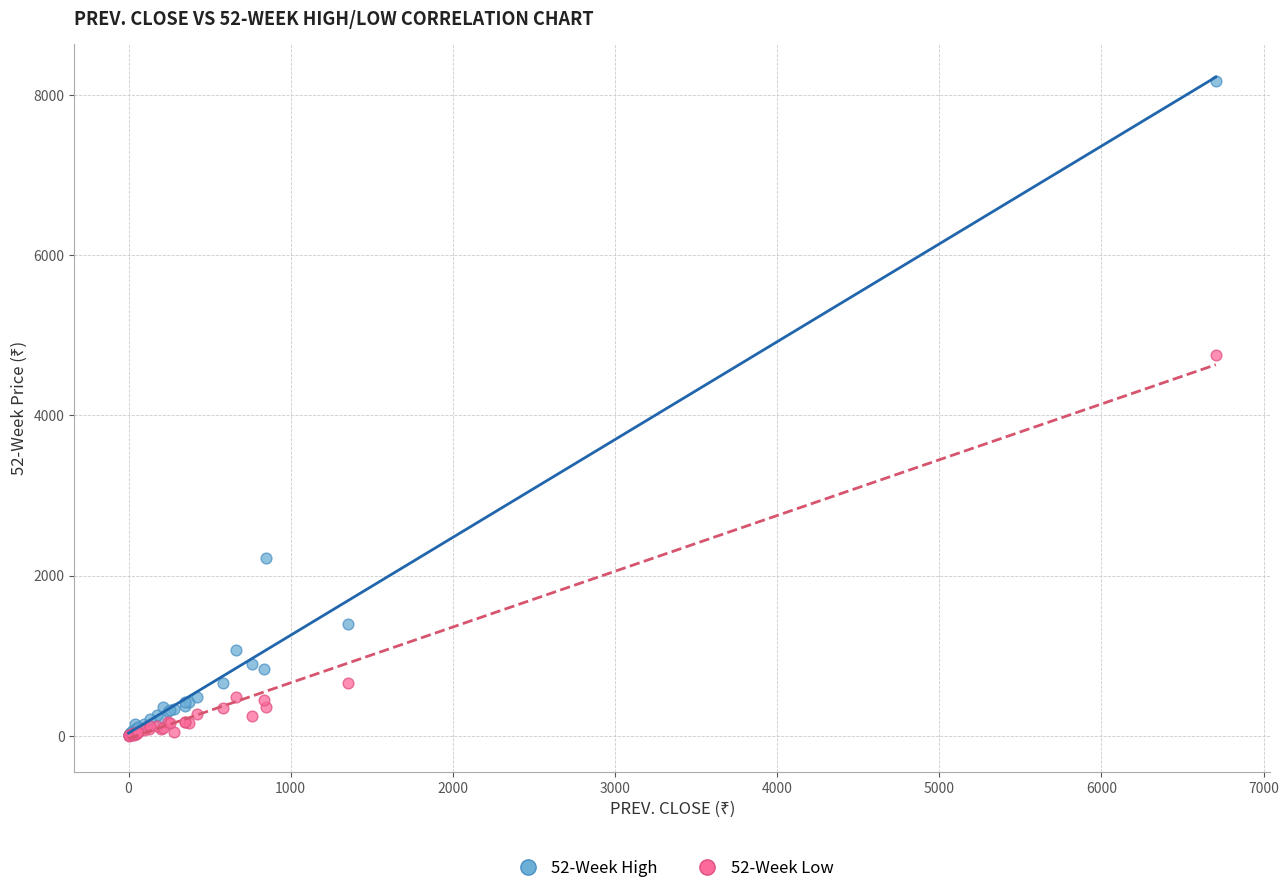

Which series reaches the maximum Y coordinate?

52-Week High